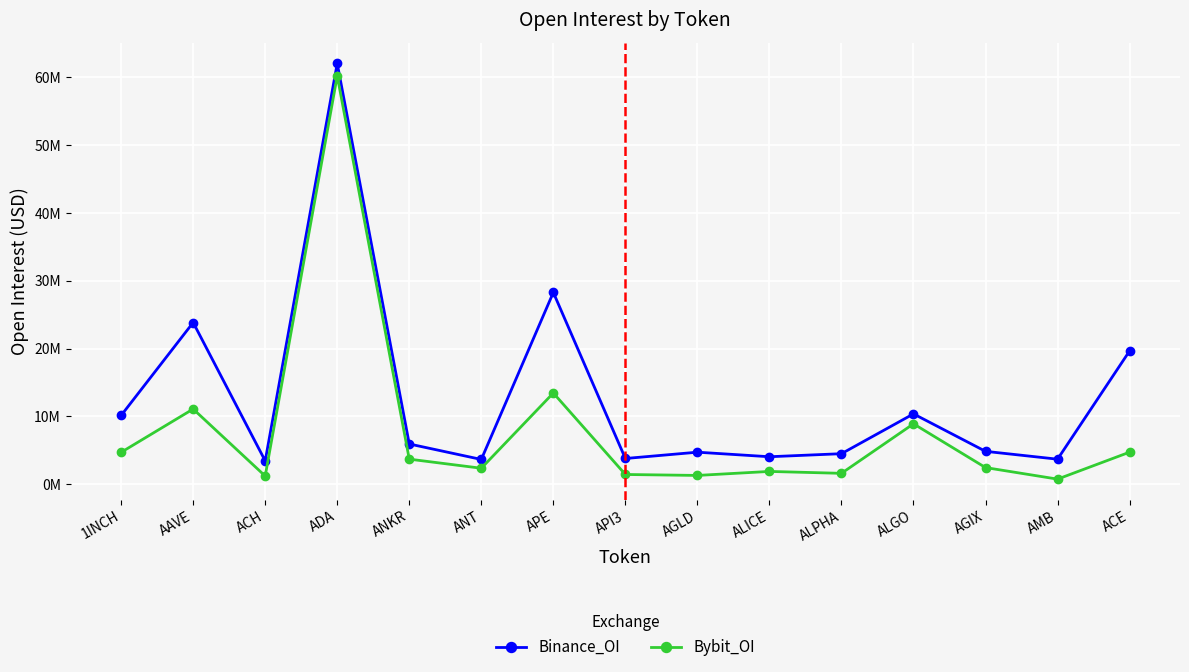

What is the difference between the highest and lowest values at ALPHA?

2898503